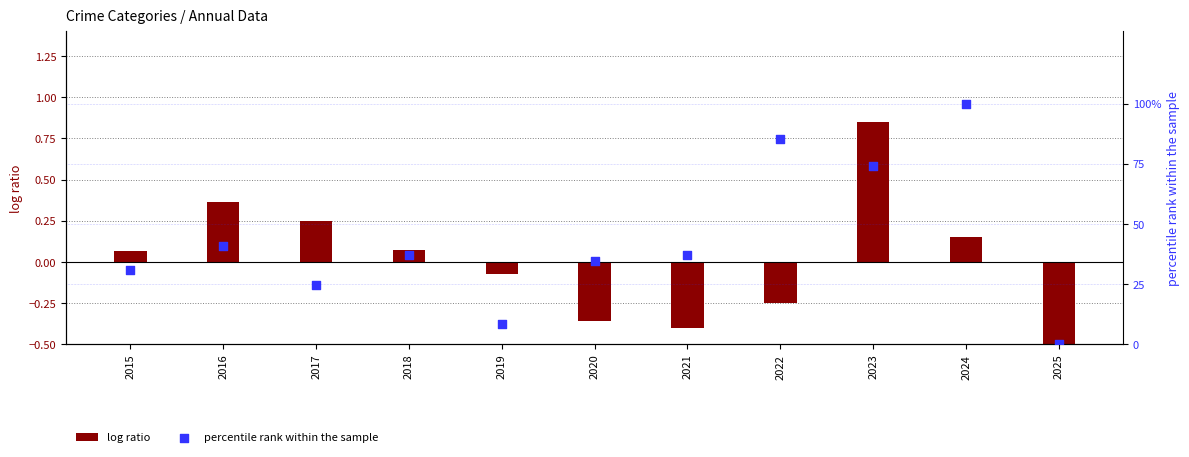

What is the total value across all series at 2022?

84.9